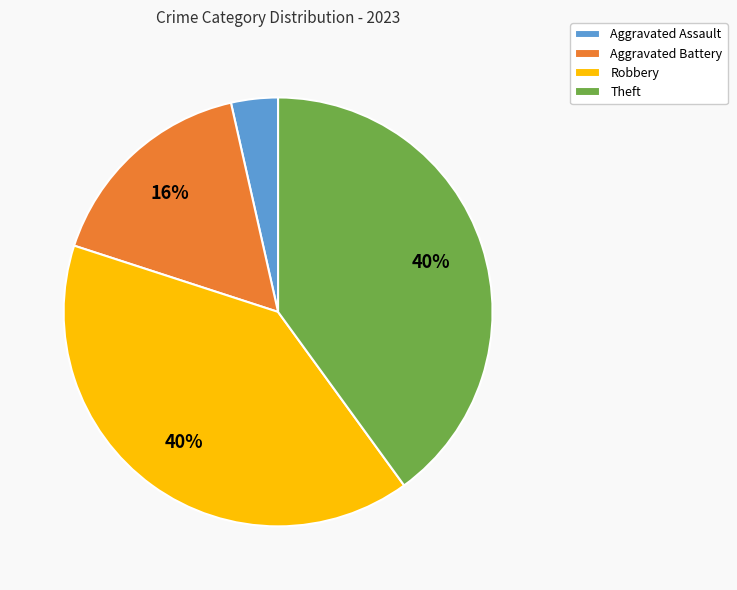

To the nearest percent, what portion does Aggravated Assault represent?

4%